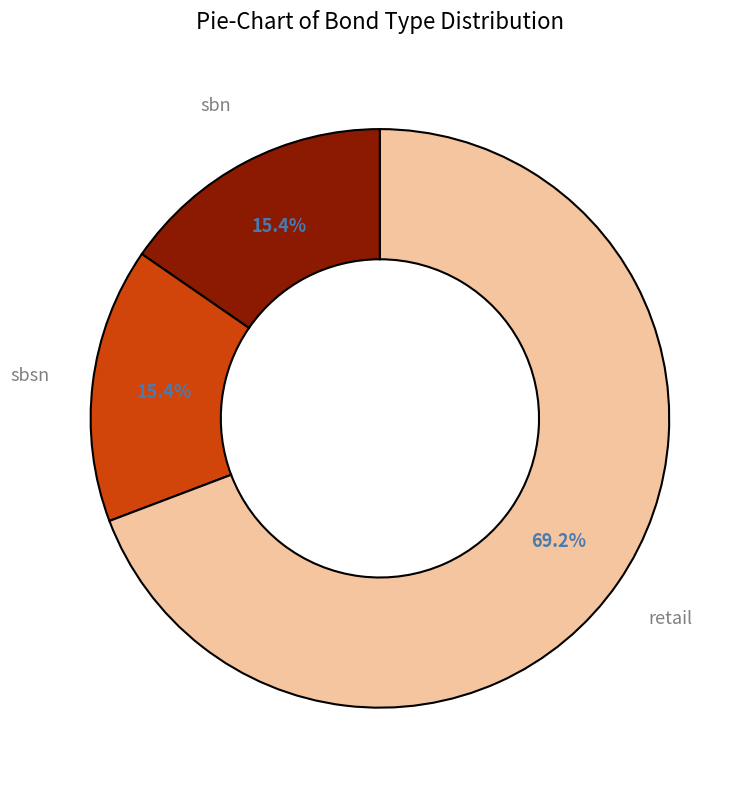

How much of the chart is everything except sbsn?

84.6%